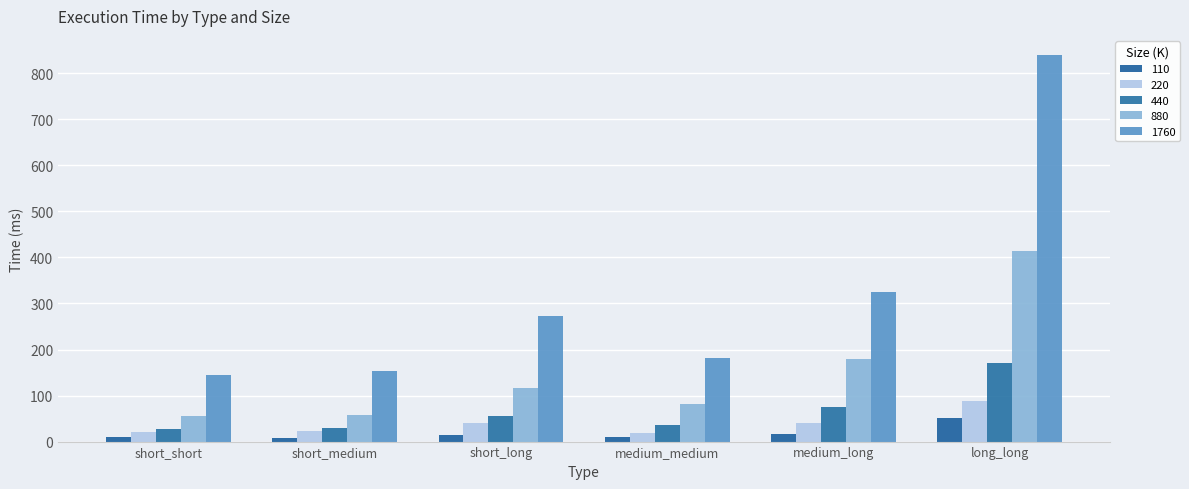

List the labels in order of 1760 value, smallest first.

short_short, short_medium, medium_medium, short_long, medium_long, long_long